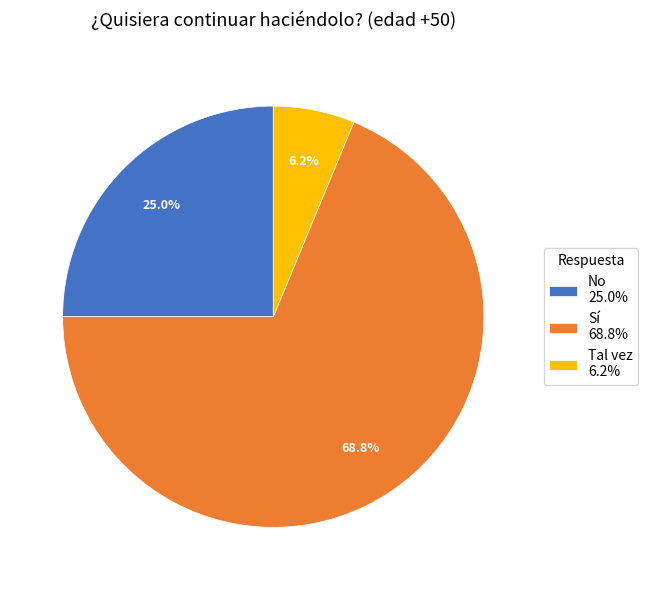

What percentage is NOT represented by No?

75.0%